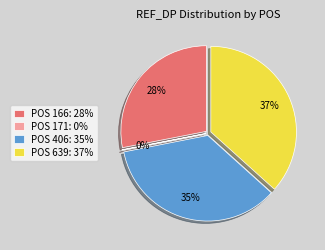

Which slice is the largest?

639